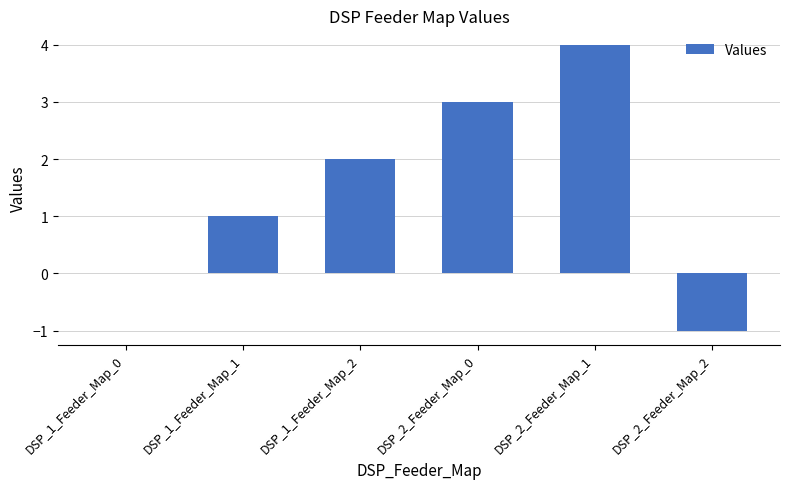

Between DSP_2_Feeder_Map_0 and DSP_1_Feeder_Map_2, which is larger?

DSP_2_Feeder_Map_0